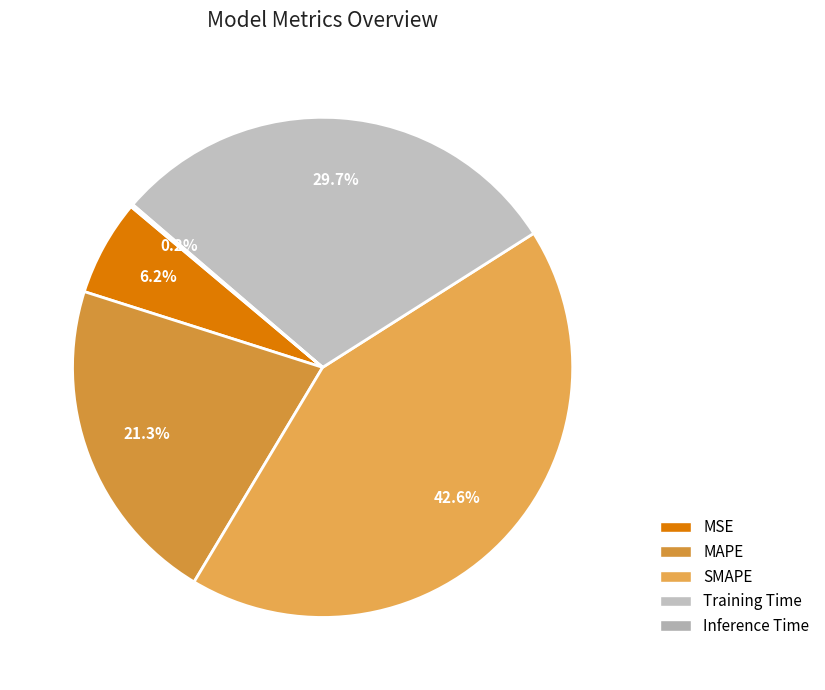

Rank the categories by value from highest to lowest.

SMAPE, Training Time, MAPE, MSE, Inference Time